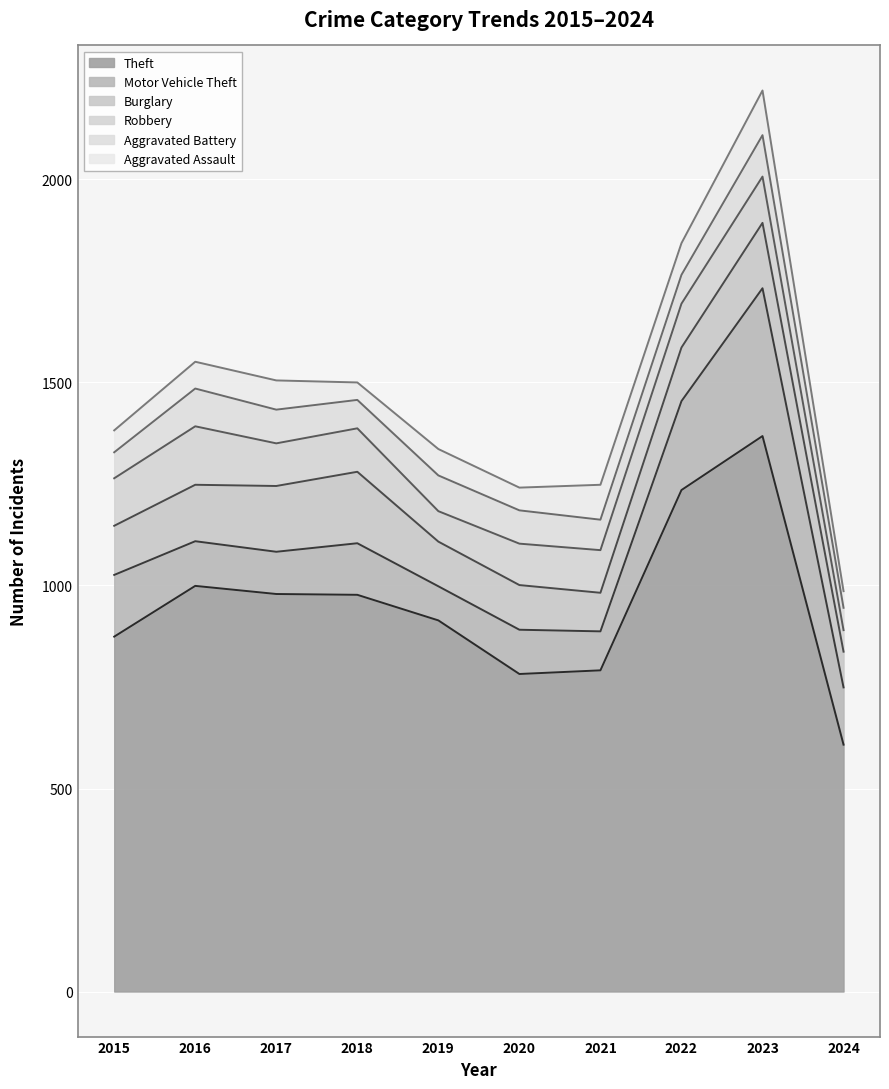

Does the chart display data point markers on the line(s)?

No